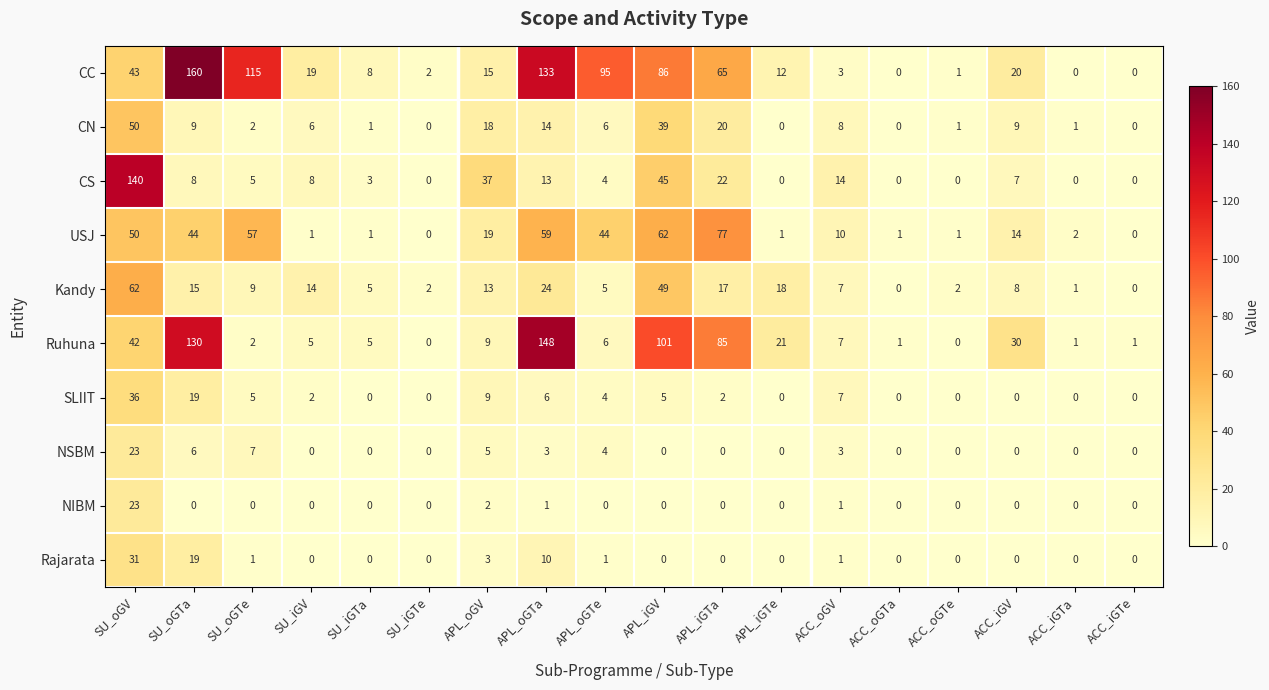

Between SU_iGV and SU_iGTa, which series saw the biggest shift?

CC